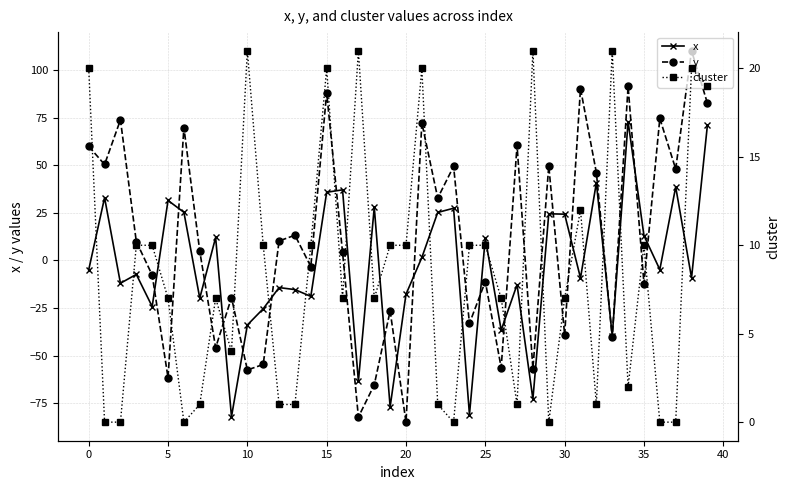

Does the chart display data point markers on the line(s)?

Yes